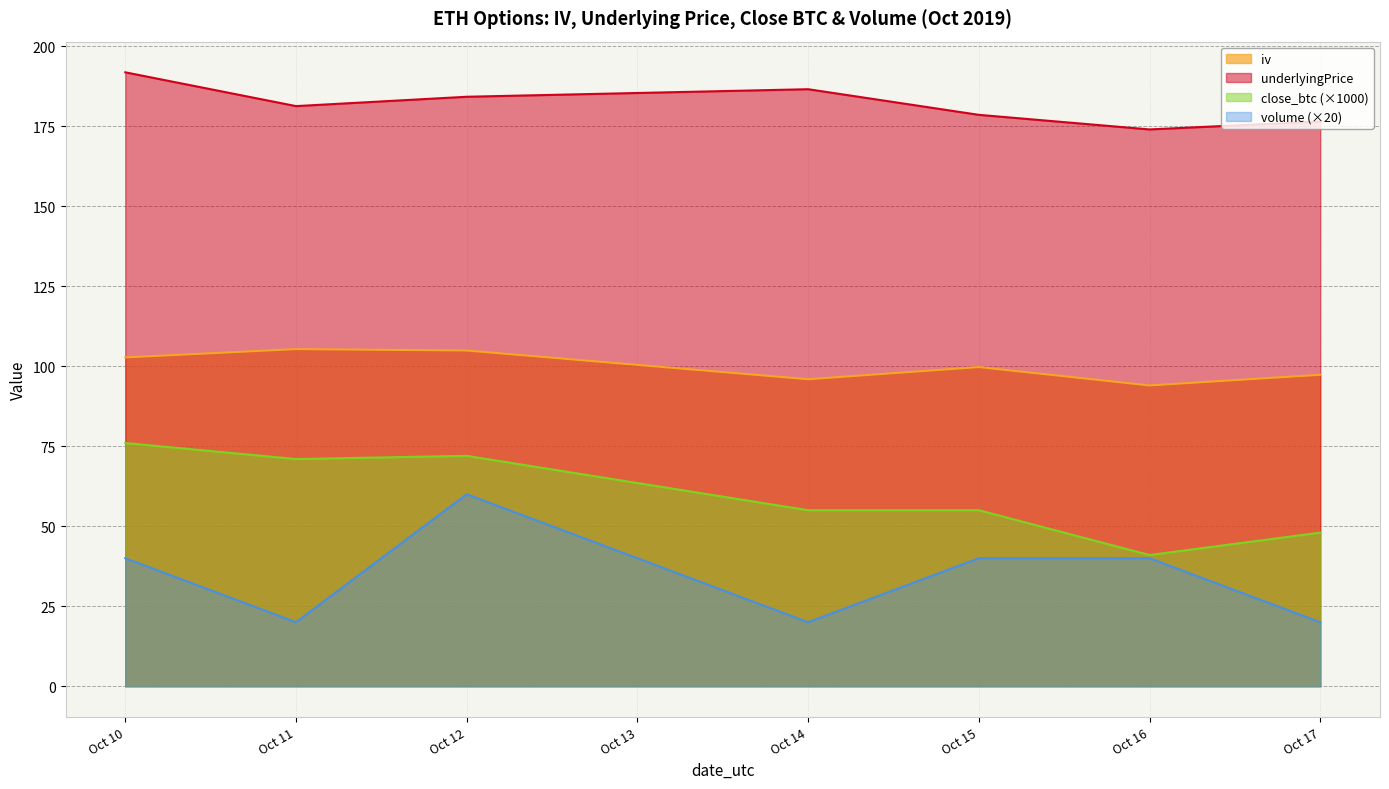

What is the maximum value shown in the chart?

191.9